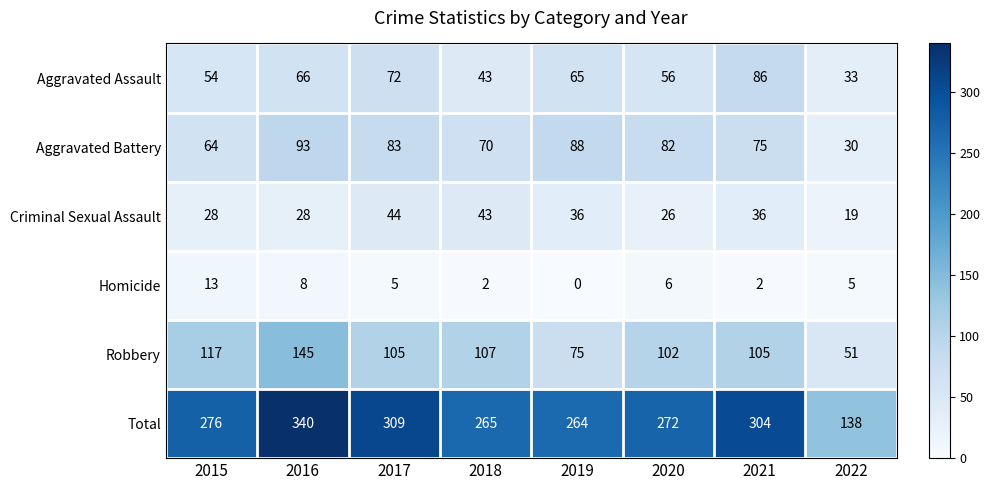

The Robbery series shows 34 at 2022. True or false?

False